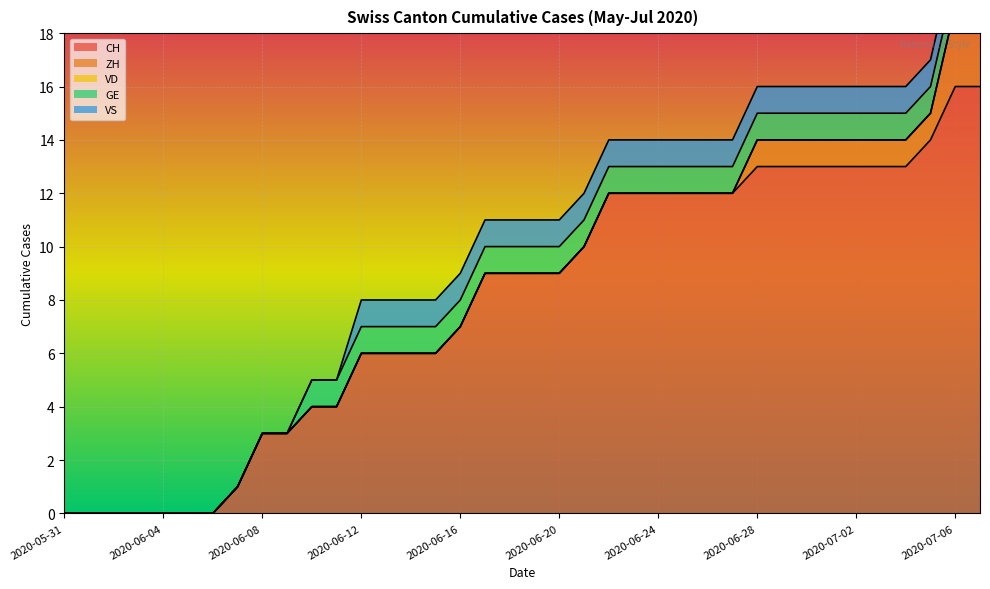

Rank the series by their maximum value, from highest to lowest.

CH, ZH, GE, VS, VD